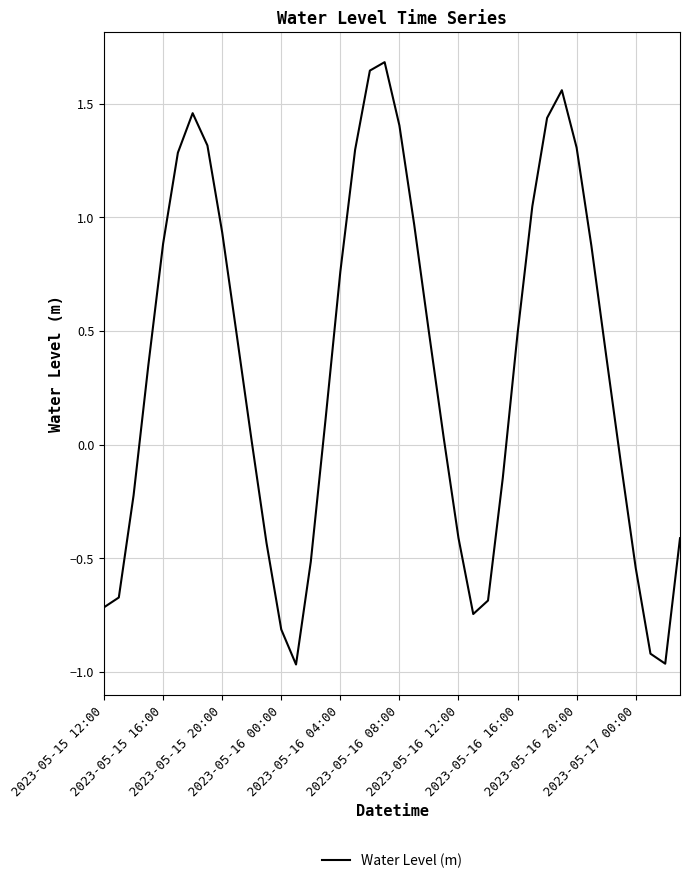

Does the chart display data point markers on the line(s)?

No